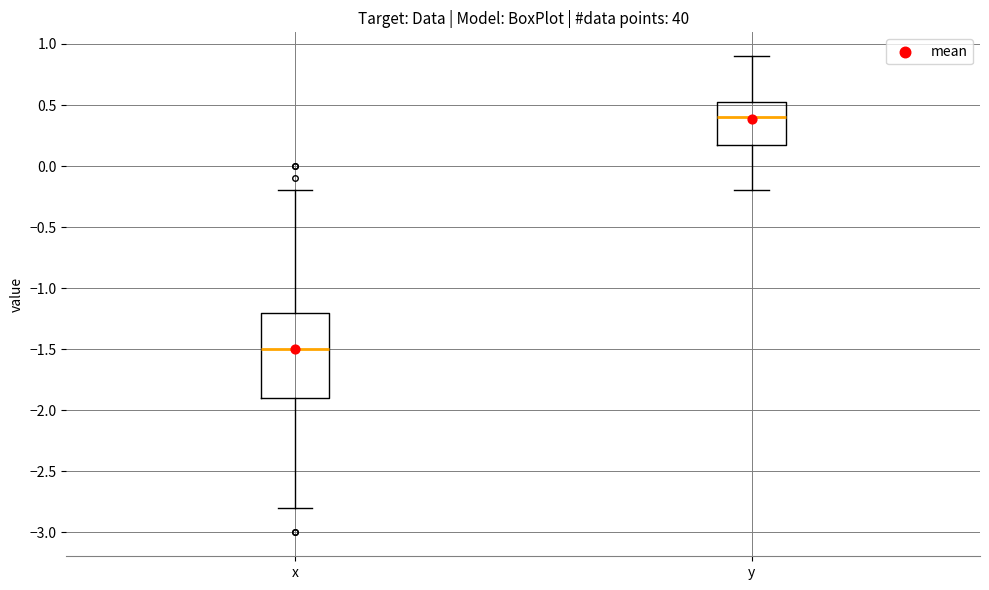

Which box has the highest median line?

y